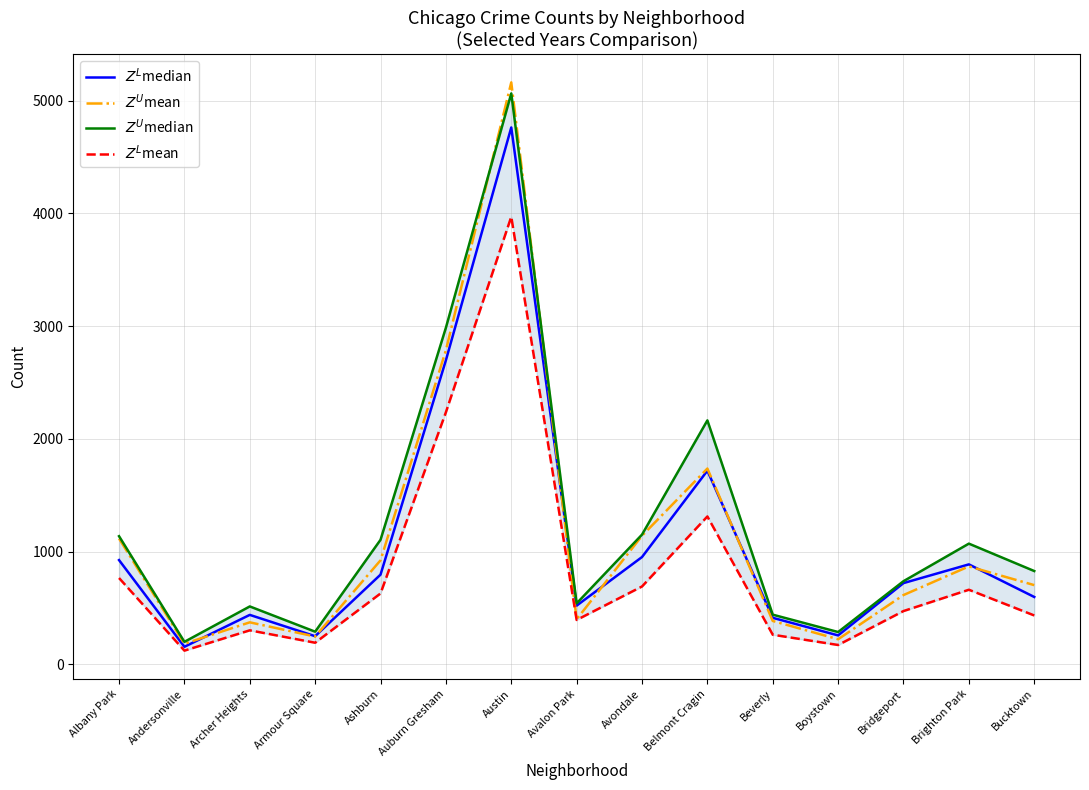

True or false: $Z^L$median and $Z^U$mean intersect in this chart.

True